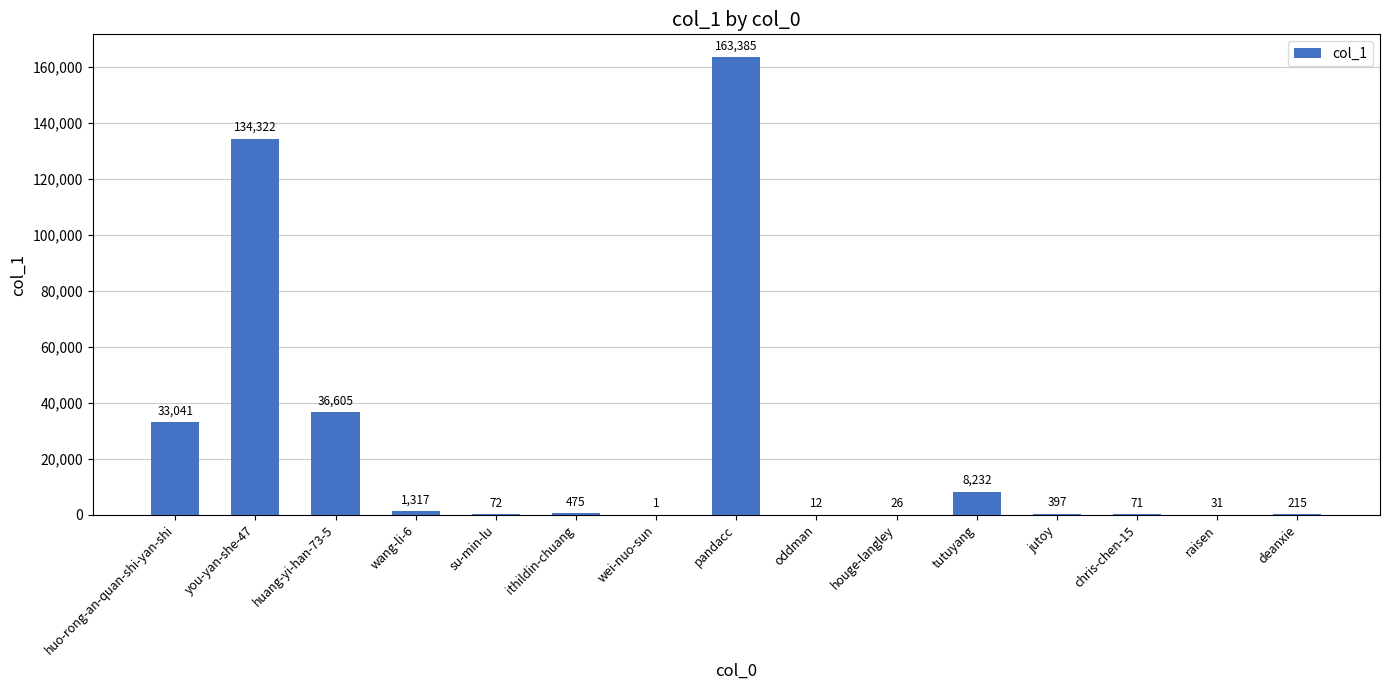

What is the sum of all values?

378202